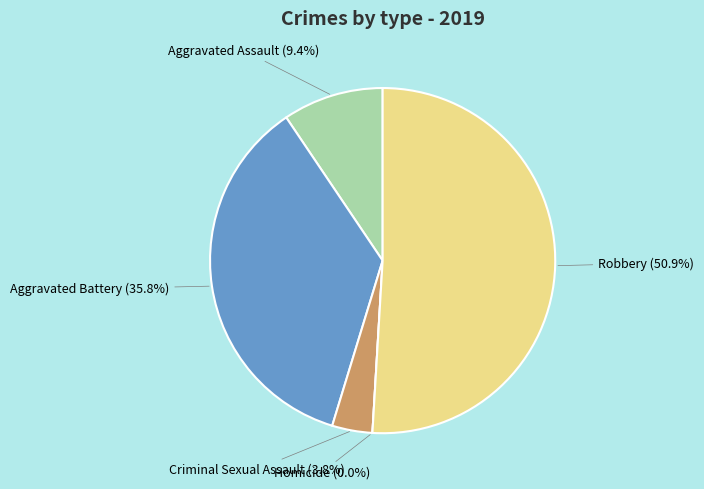

To the nearest percent, what is the combined percentage of Robbery and Homicide?

51%